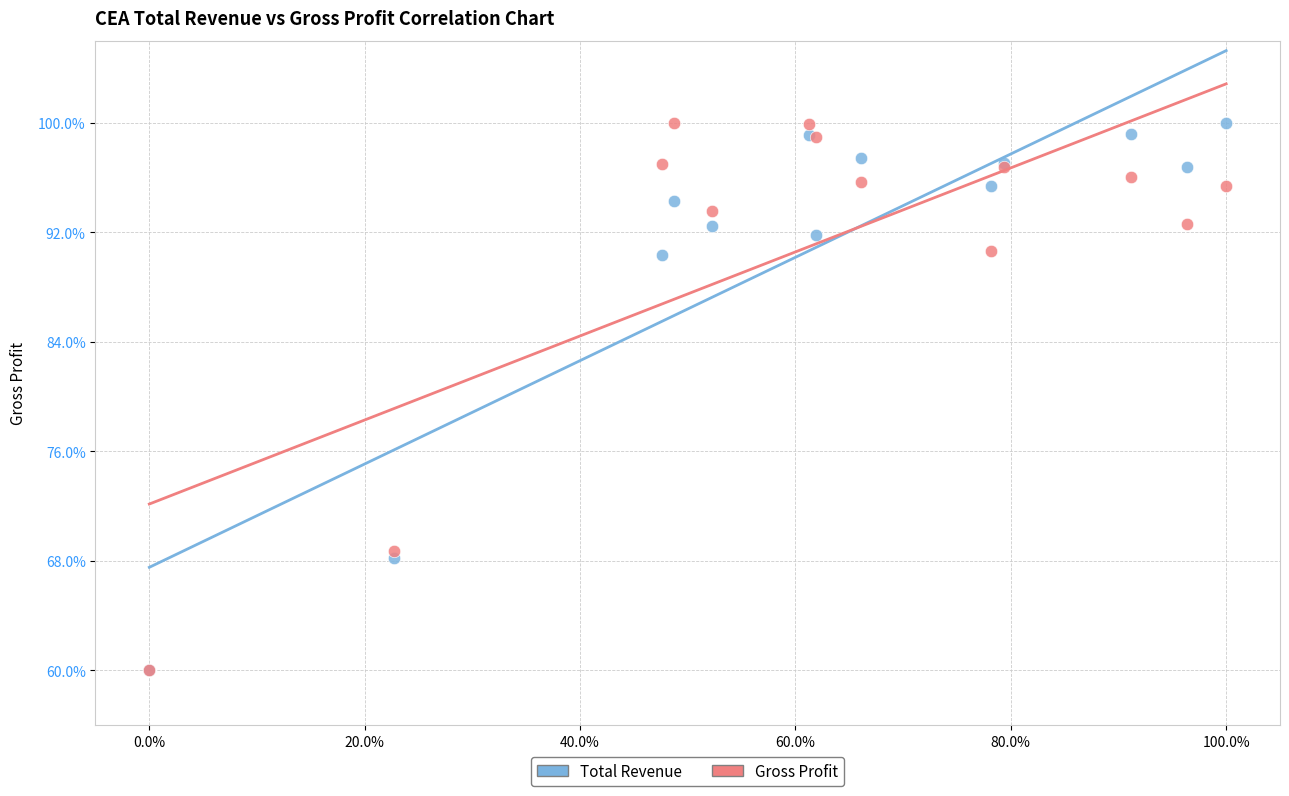

What are all the series names shown in the legend?

Total Revenue, Gross Profit